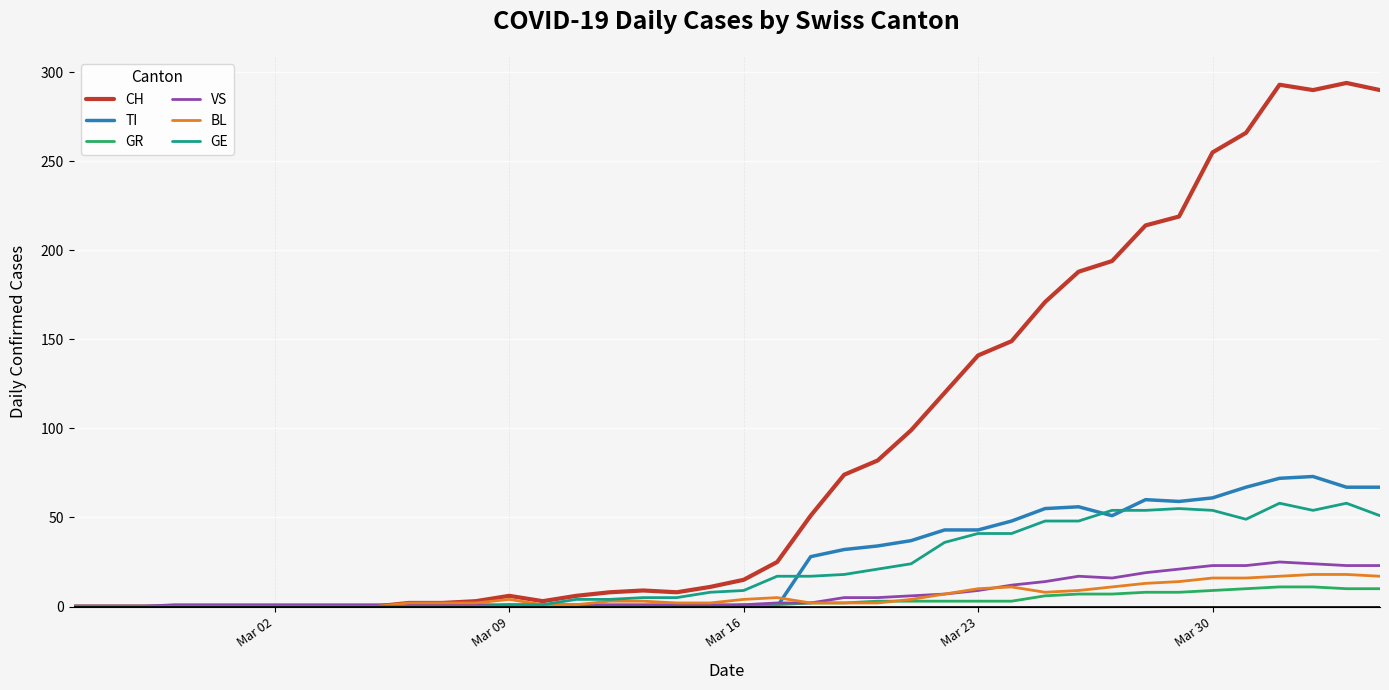

What is the maximum value for GR?

11